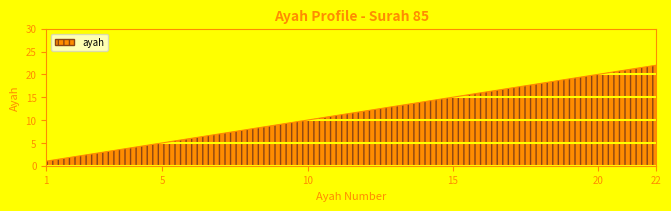

Is this an area chart (filled region under the line)?

No